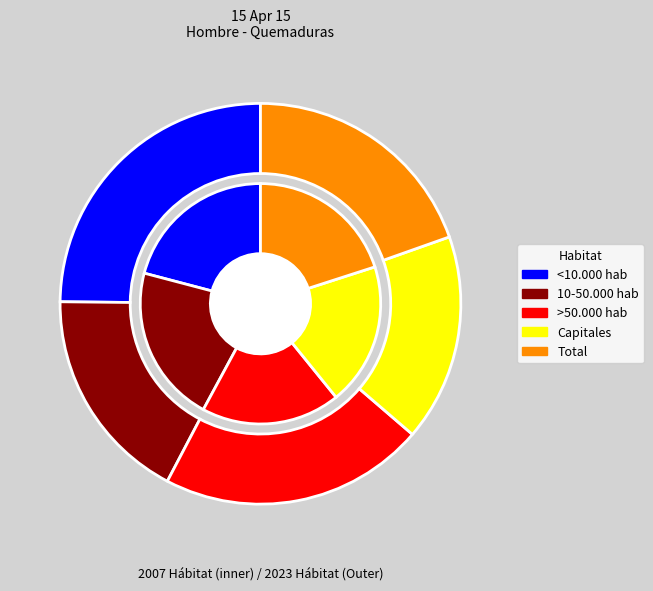

Is it true that <10.000 hab is 21% of the pie?

True